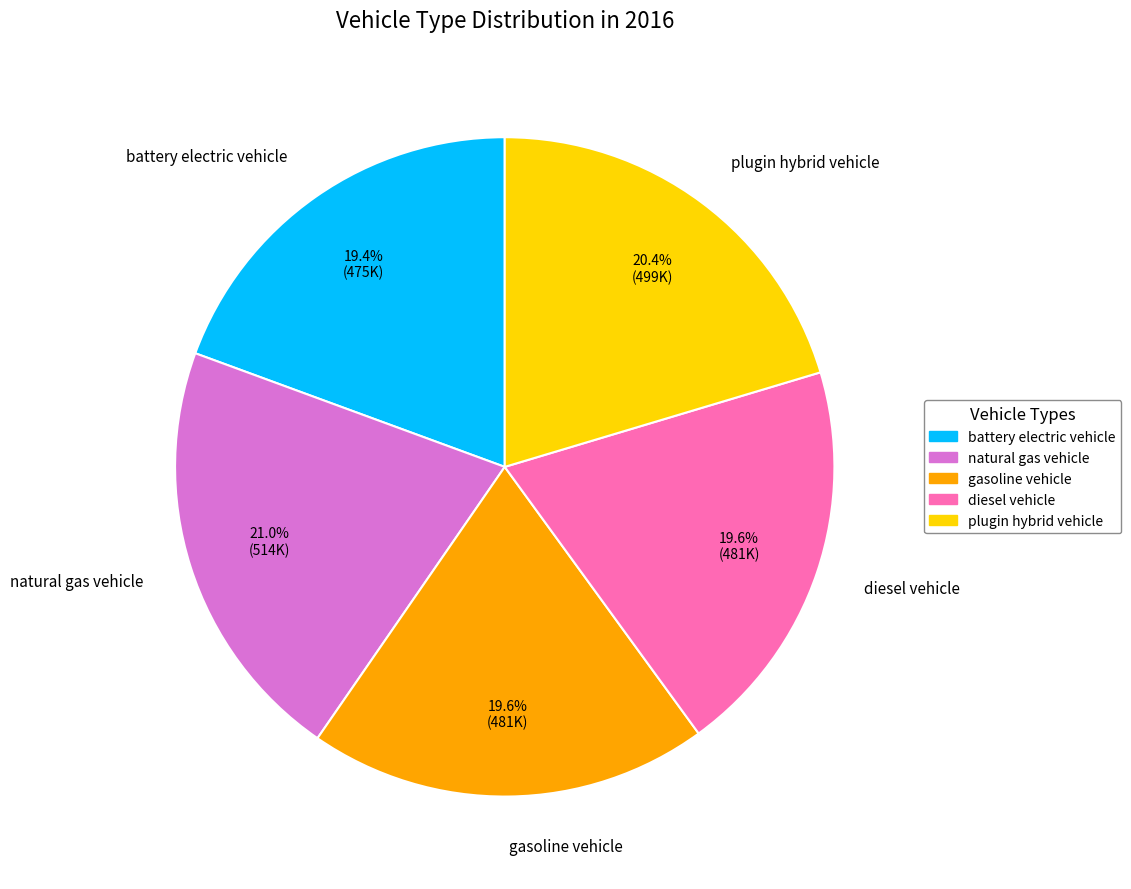

What percentage is the diesel vehicle slice, to the nearest percent?

20%